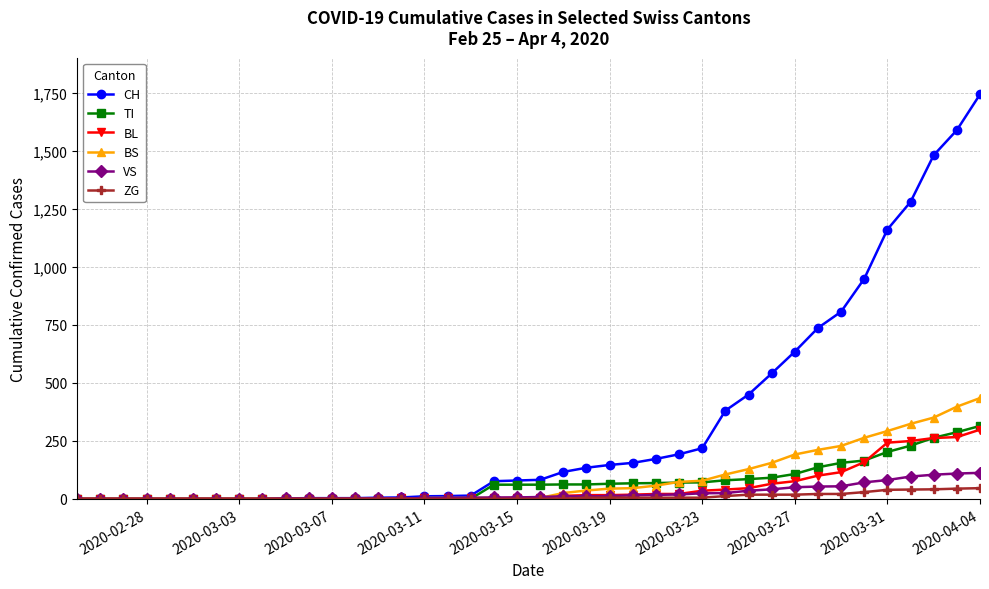

Is this an area chart (filled region under the line)?

No